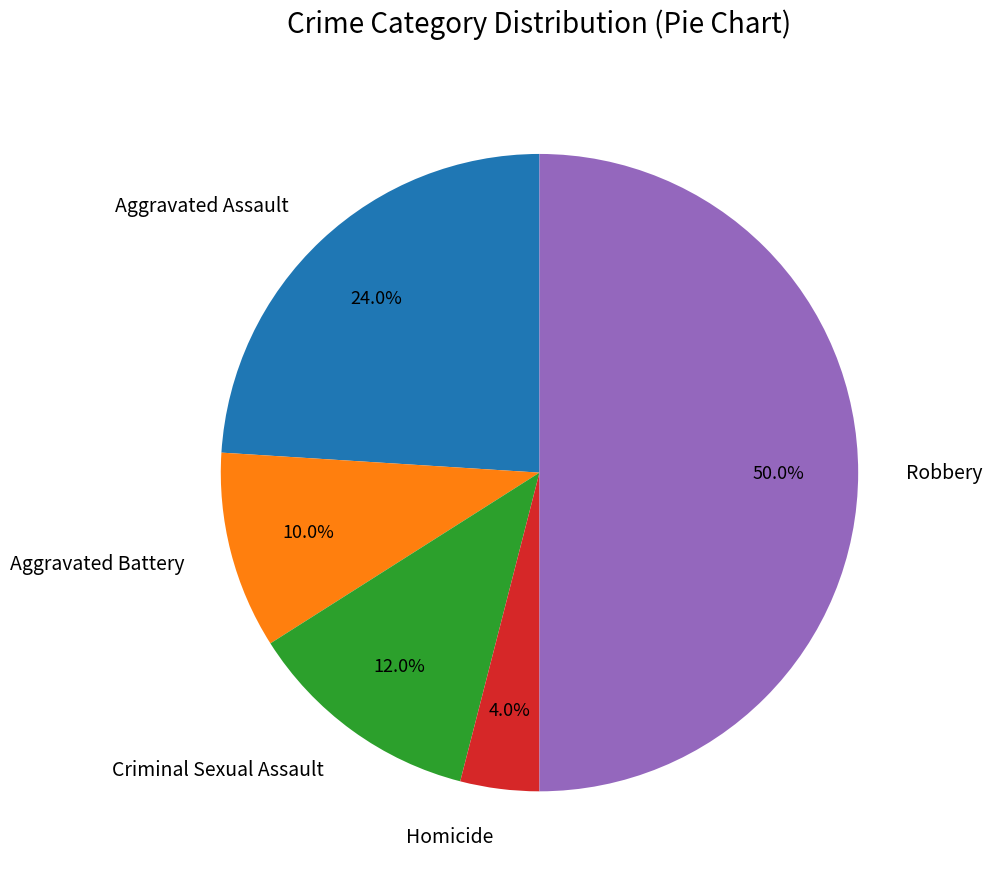

To the nearest percent, what is the average slice percentage?

20%